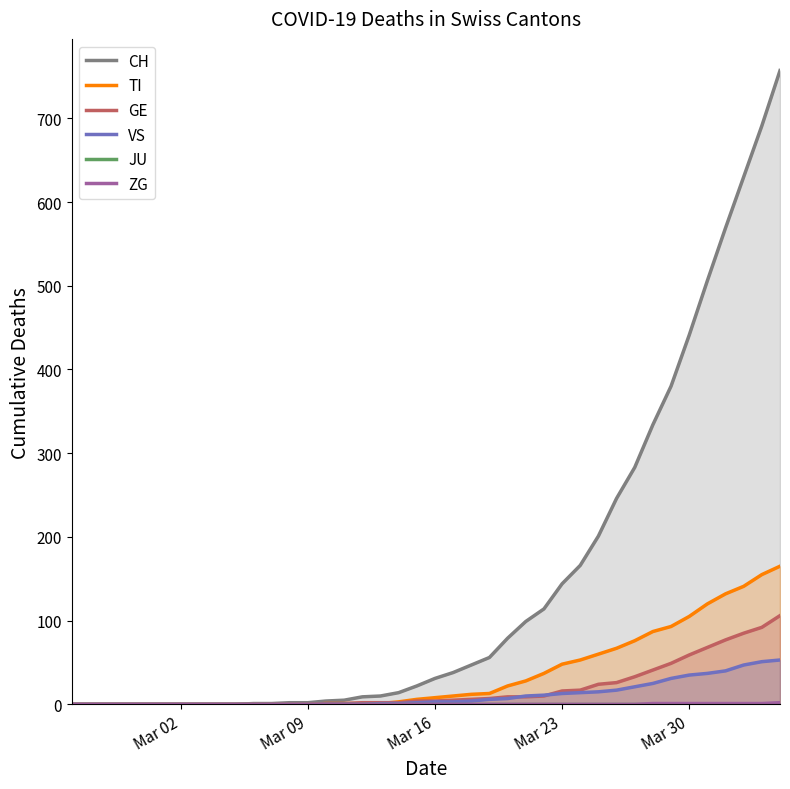

How many series are shown in this chart?

6